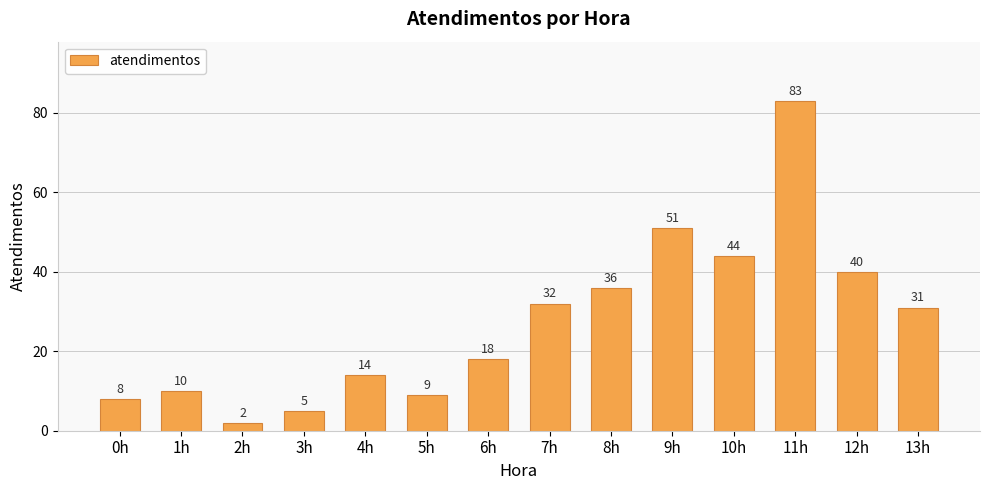

List the labels in order of value, largest first.

11h, 9h, 10h, 12h, 8h, 7h, 13h, 6h, 4h, 1h, 5h, 0h, 3h, 2h